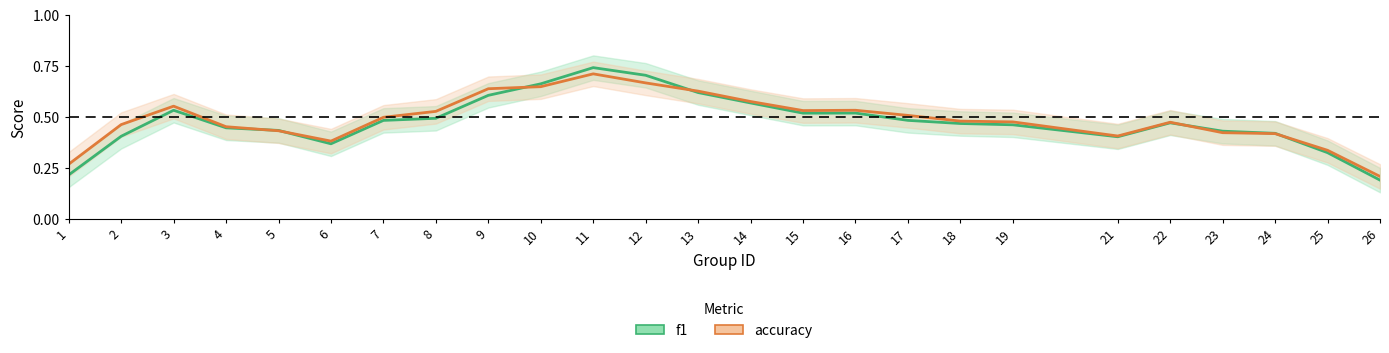

True or false: accuracy has more than 0 interior local peaks.

True